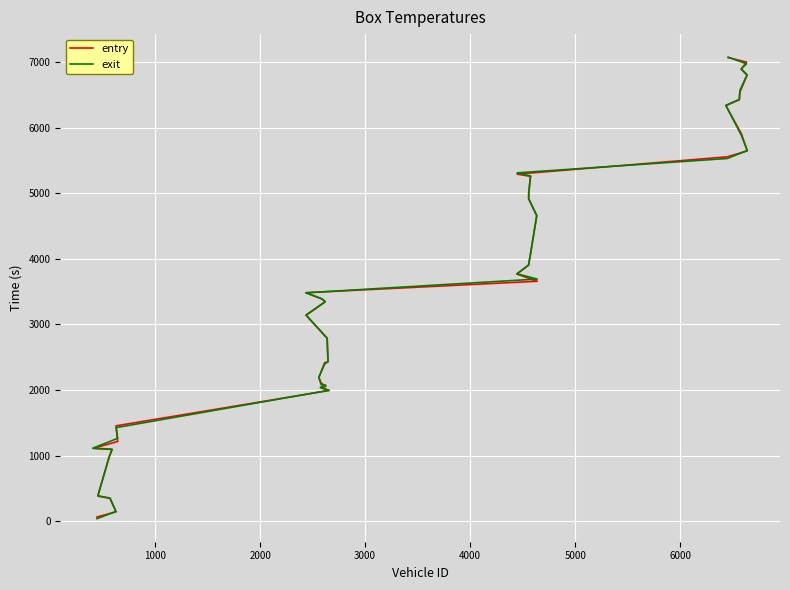

How many categories are shown in the chart?

40